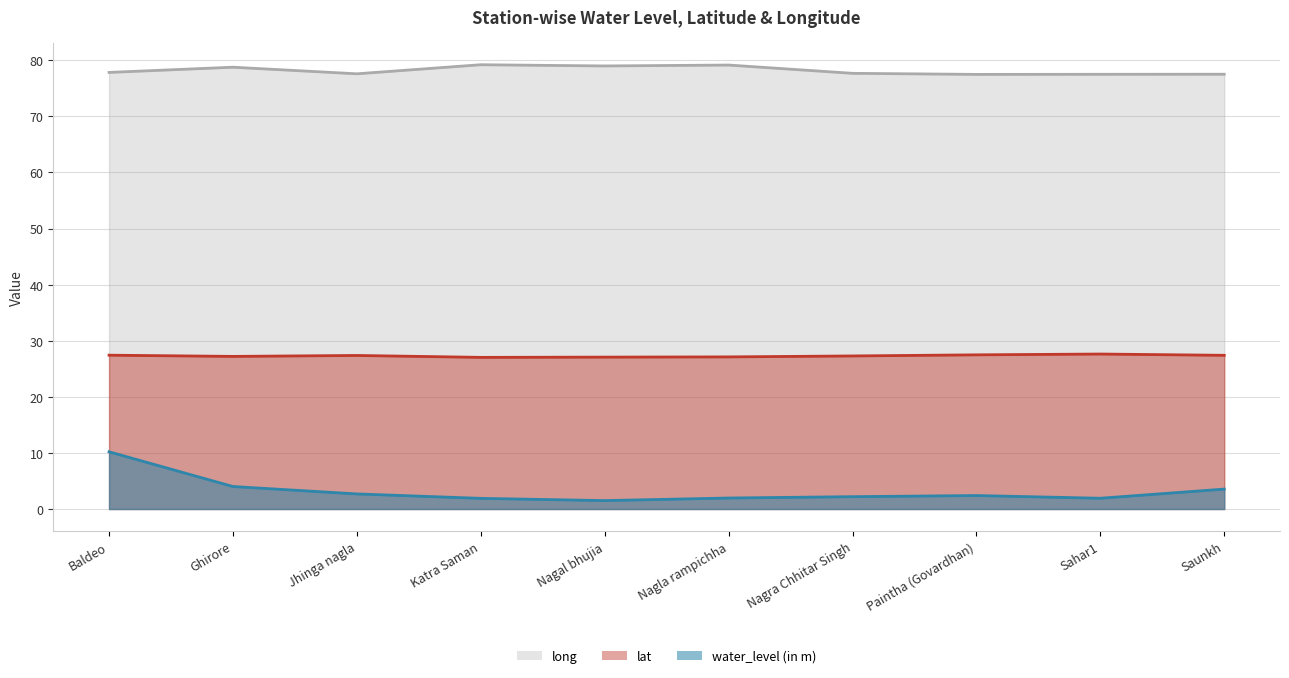

Count the number of categories in the chart.

10